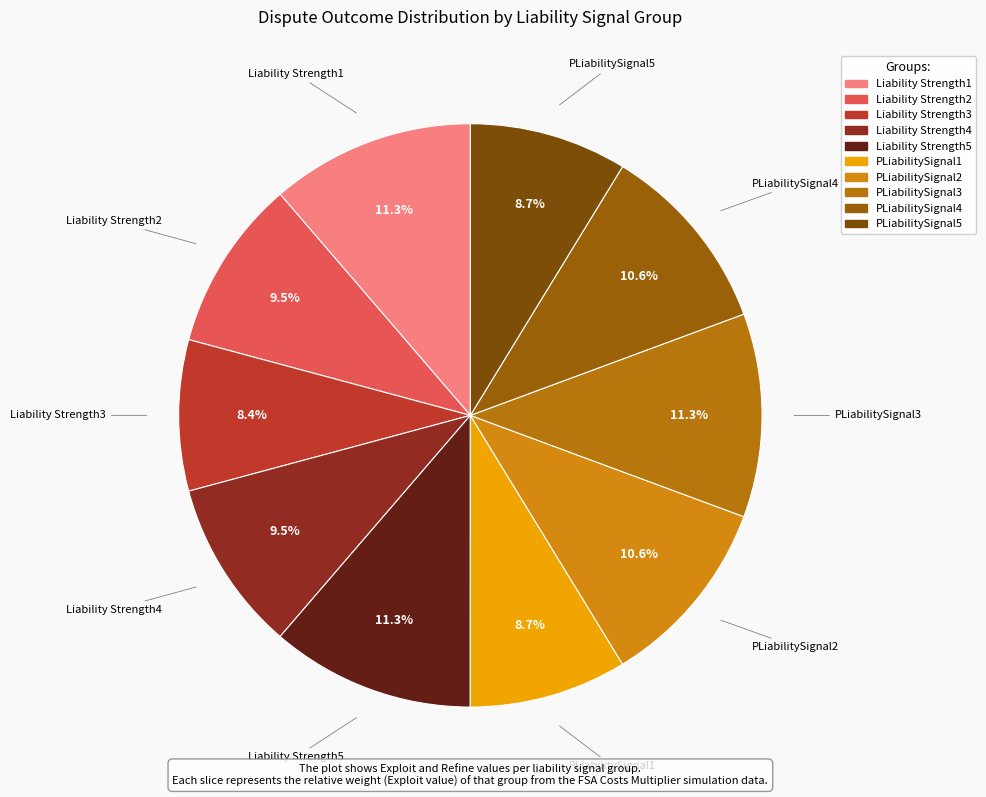

Between Liability Strength4 and PLiabilitySignal1, which is larger?

Liability Strength4